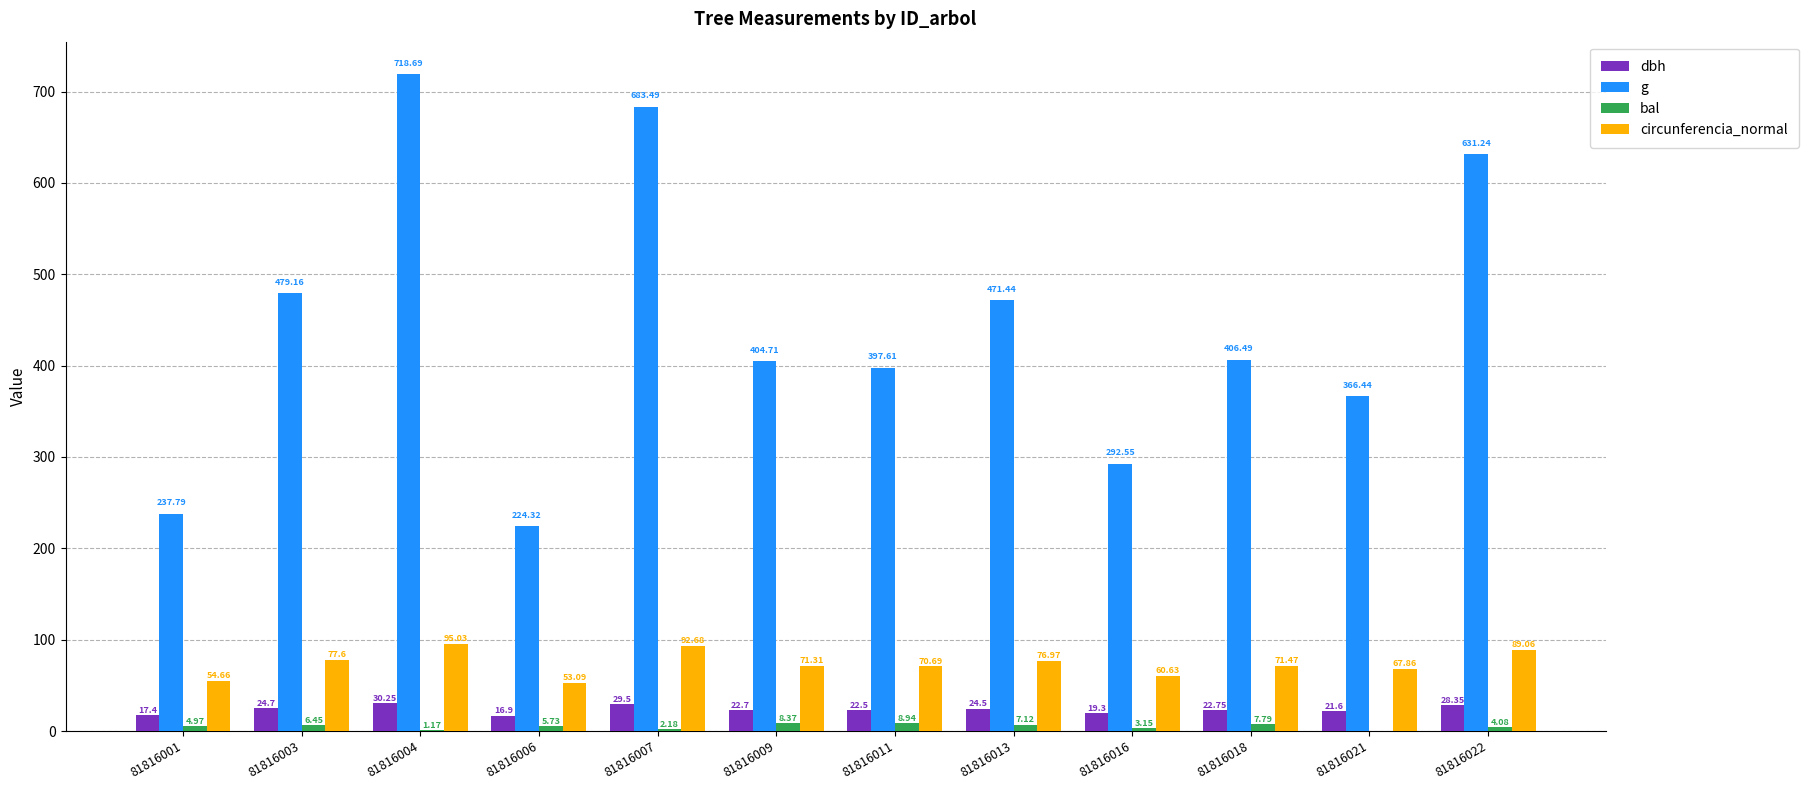

What is the sum of the circunferencia_normal values at 81816001 and 81816016?

115.3